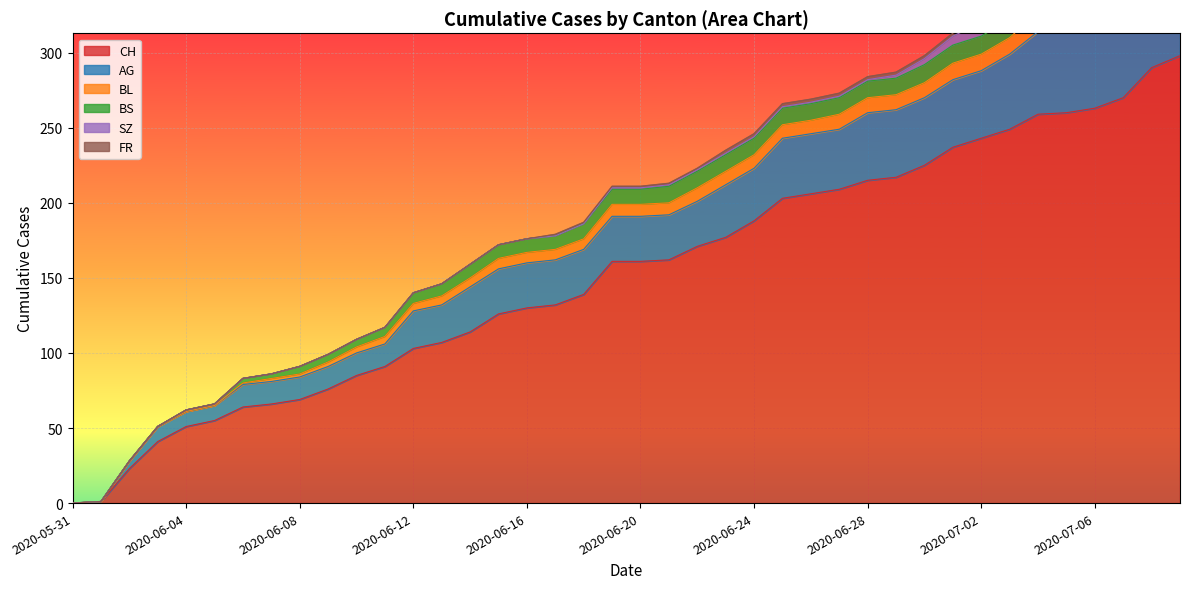

True or false: SZ and FR intersect in this chart.

False